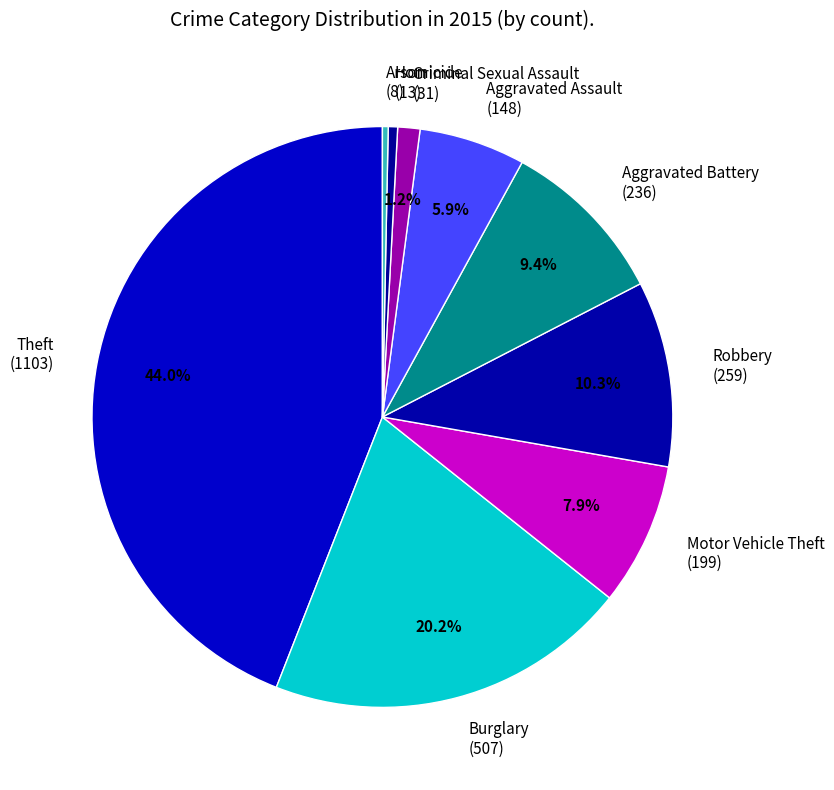

Between Homicide and Burglary, which is larger?

Burglary